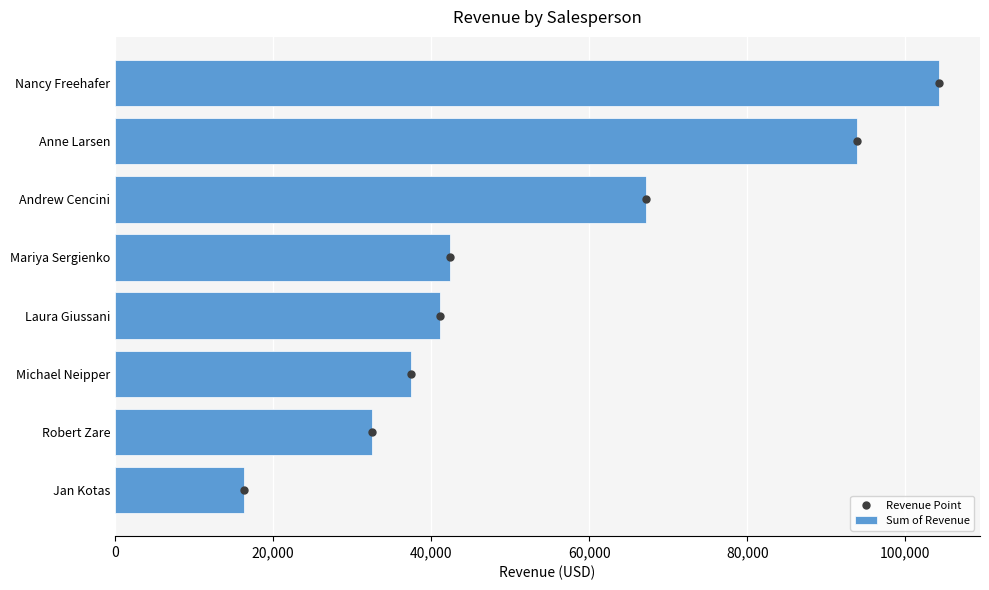

What is the ratio of the value at Michael Neipper to the value at Jan Kotas?

2.3